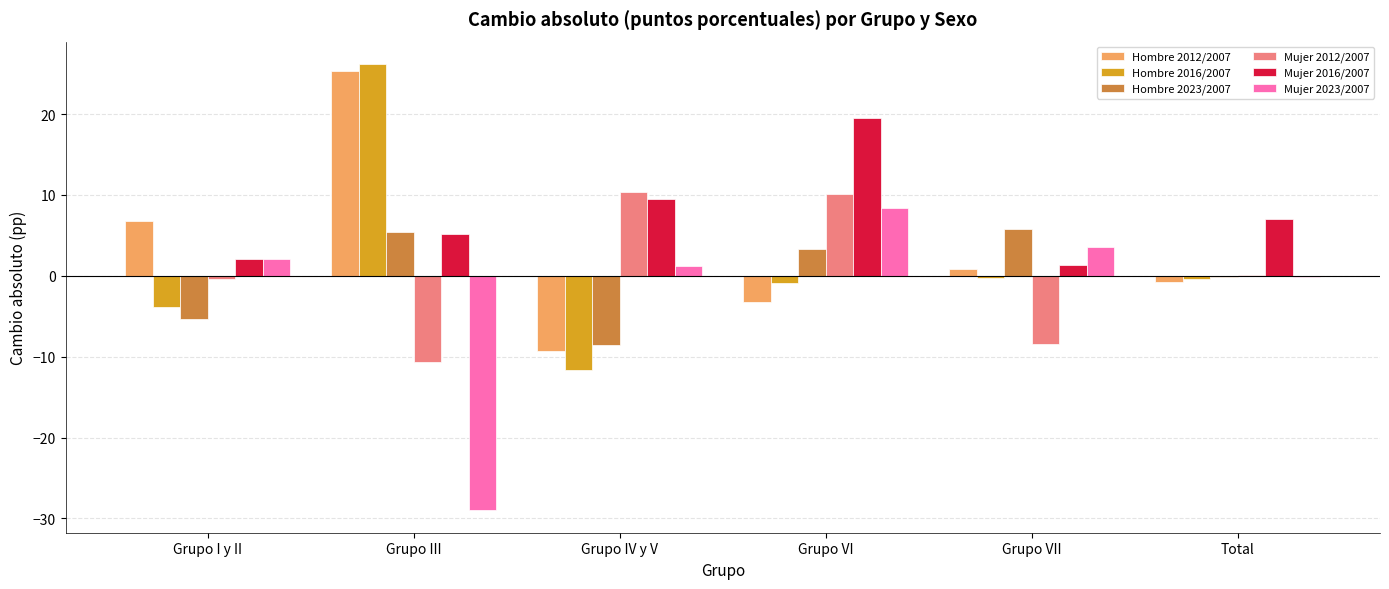

How many data points in Hombre 2023/2007 are above 3?

3